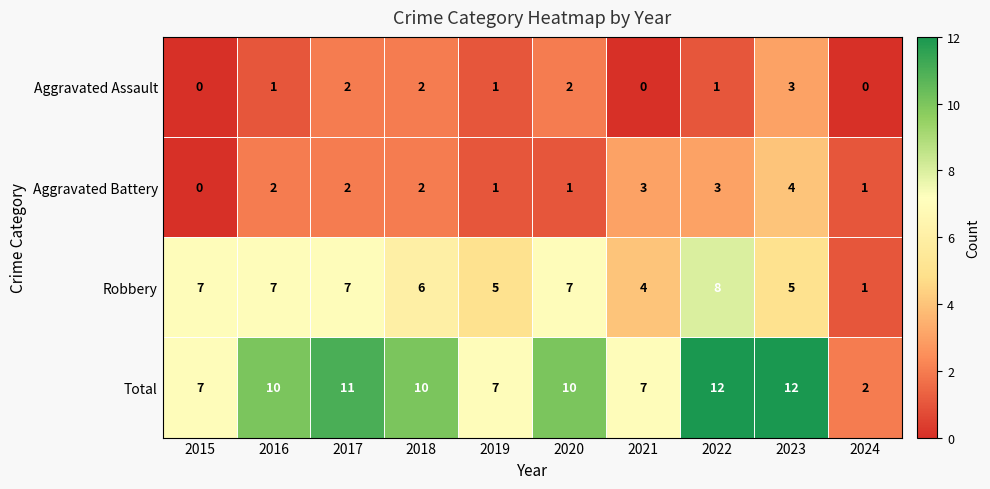

What is the maximum value shown in the chart?

12